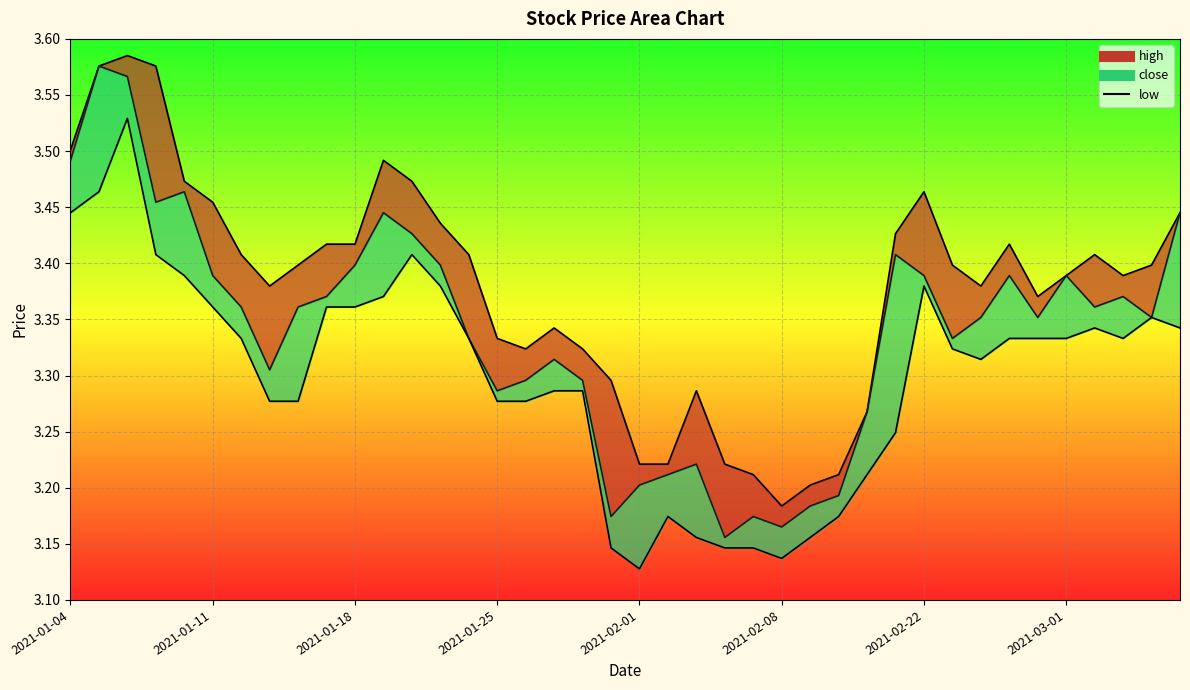

What is the average value of the close_line series?

3.3